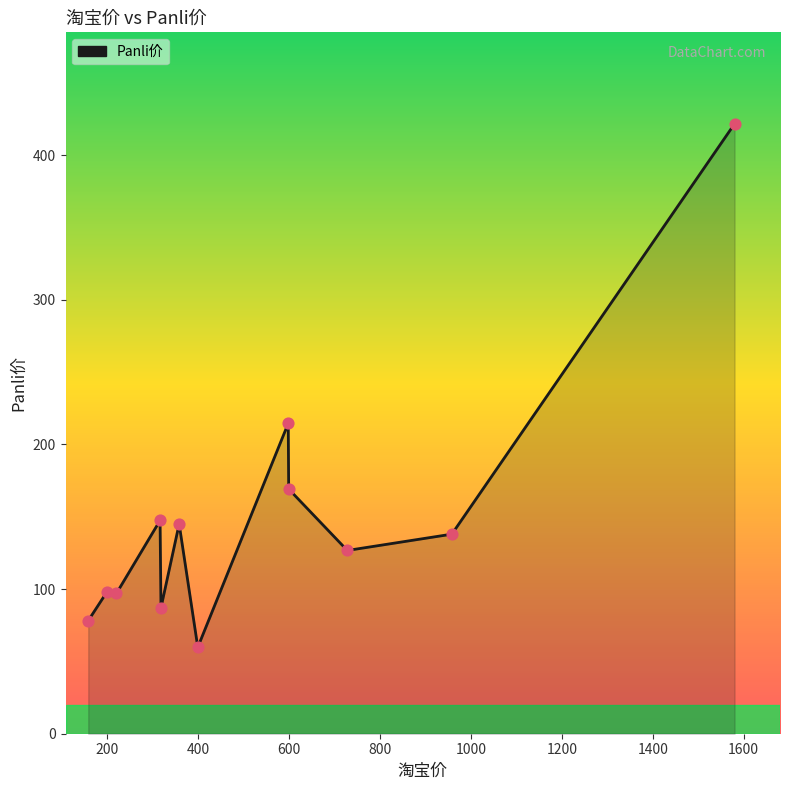

What is the minimum value shown in the chart?

59.8